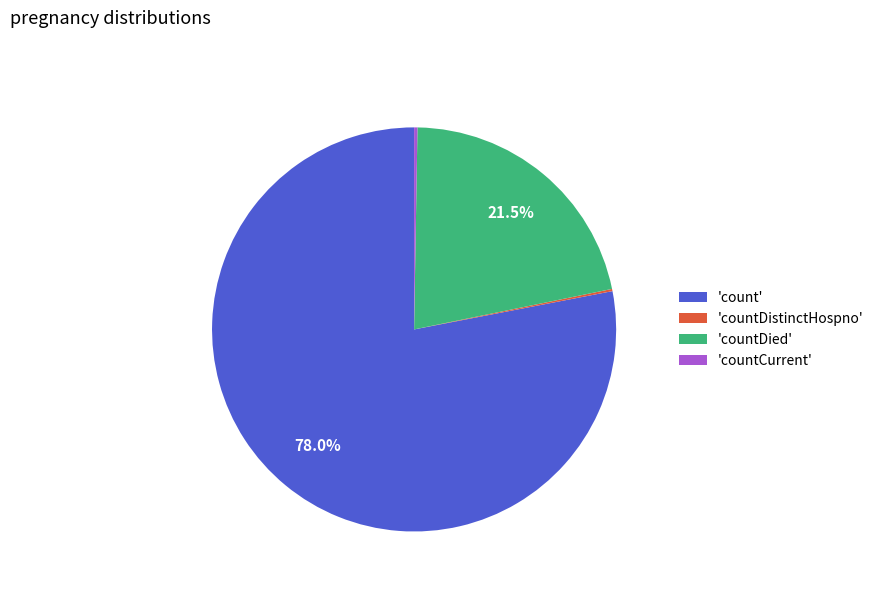

What portion of the pie excludes 'countDied'?

78.5%